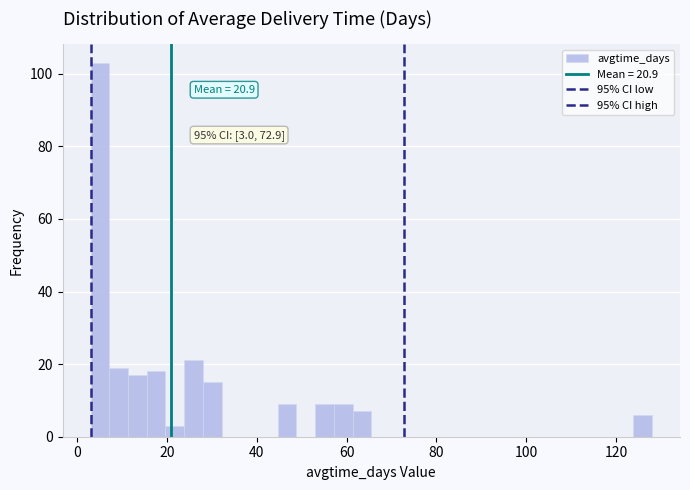

Around what value on the x-axis is the tallest bar? Give the approximate position of its centre, as read against the axis.

6